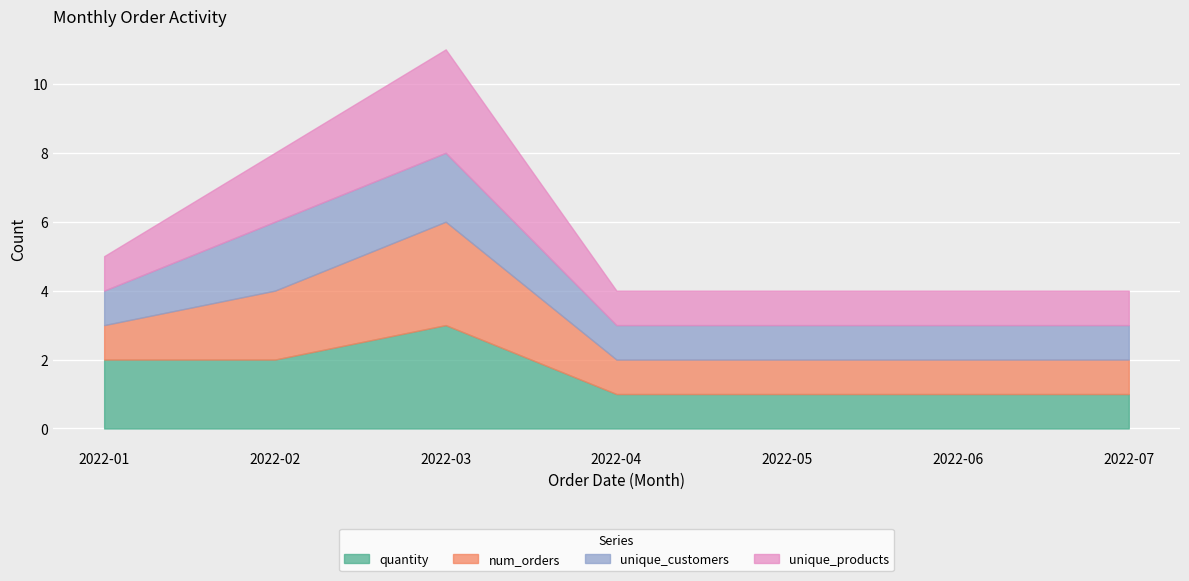

True or false: unique_products and quantity cross at least once.

False